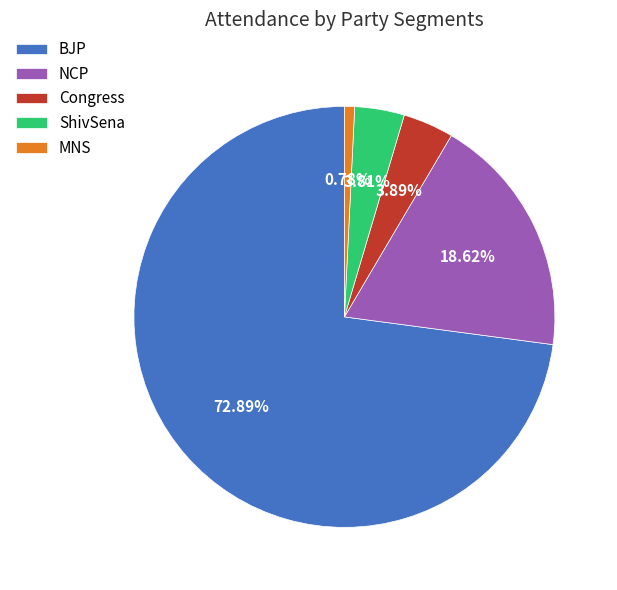

Between ShivSena and NCP, which is larger?

NCP